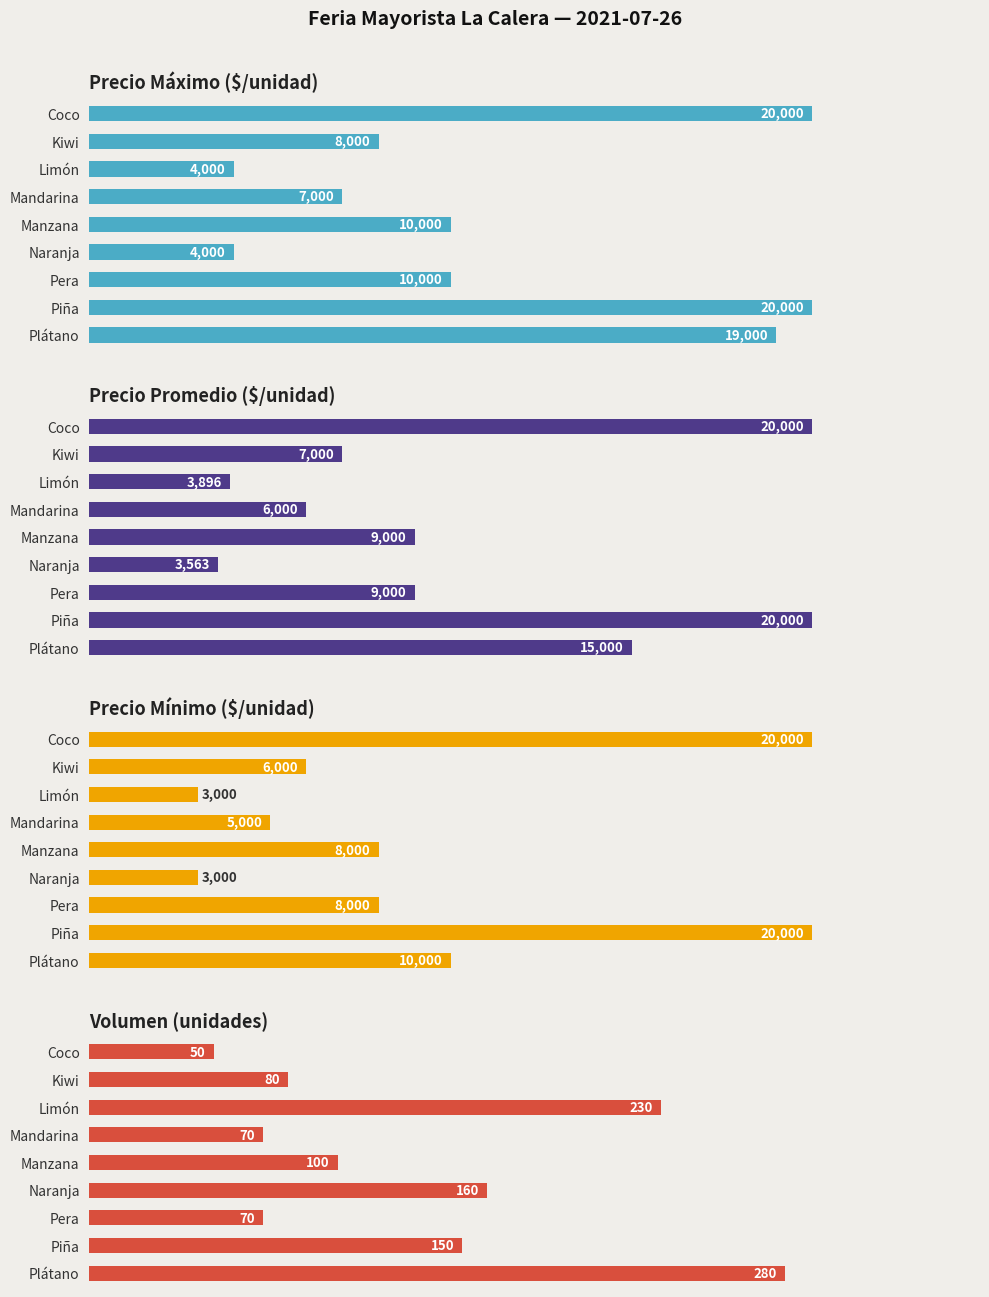

What is the difference between the maximum and minimum values in the Volumen series?

230